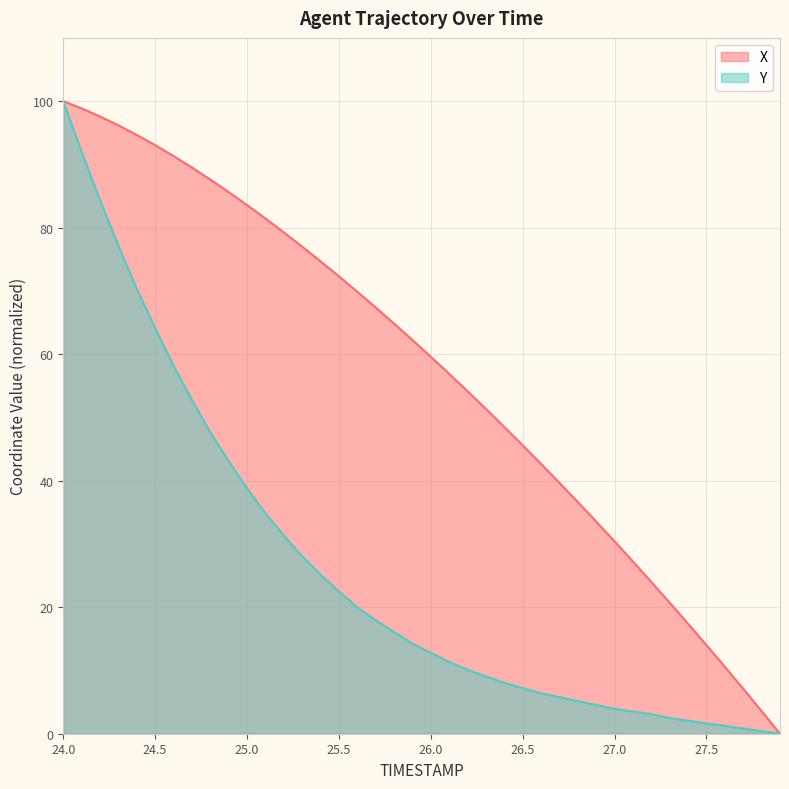

Is the value of Y at 27.7 greater than the value of X at 27.6?

No